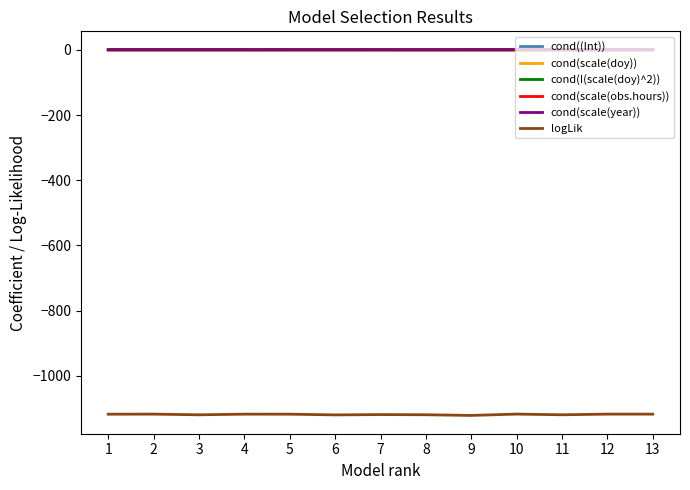

What is the maximum value for logLik?

-1117.9